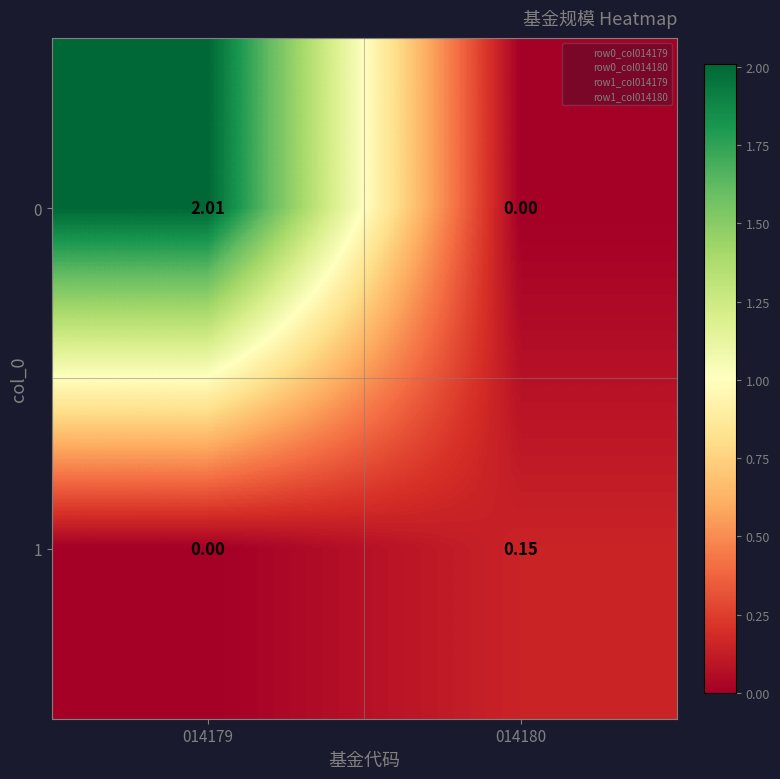

Is the value of 0 at 014180 greater than the value of 1 at 014180?

No